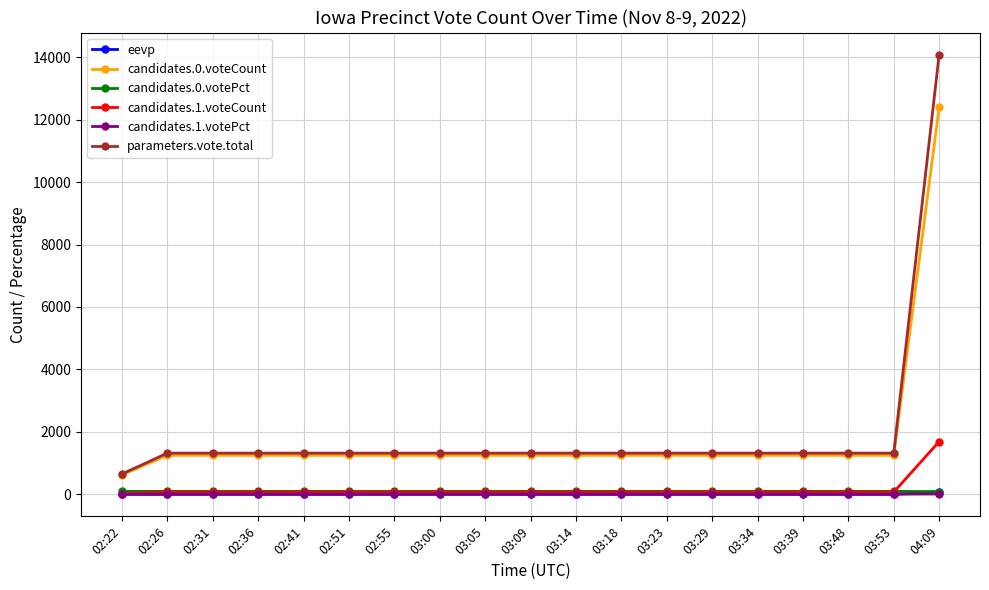

The value of eevp at 03:29 is 0.0. True or false?

True